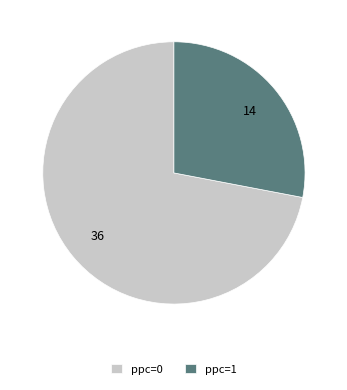

Which category has the biggest portion of the pie?

ppc=0